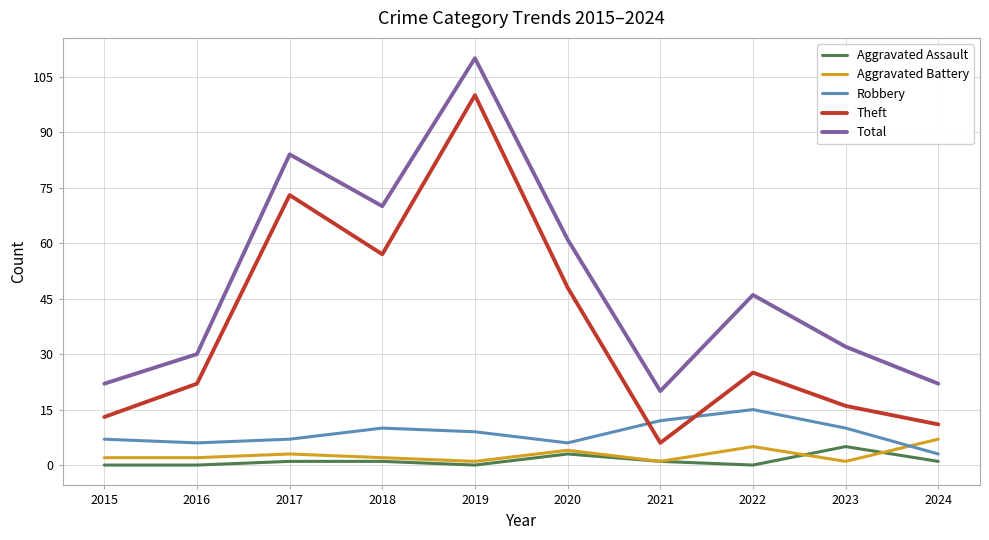

True or false: Aggravated Battery and Theft cross at least once.

False